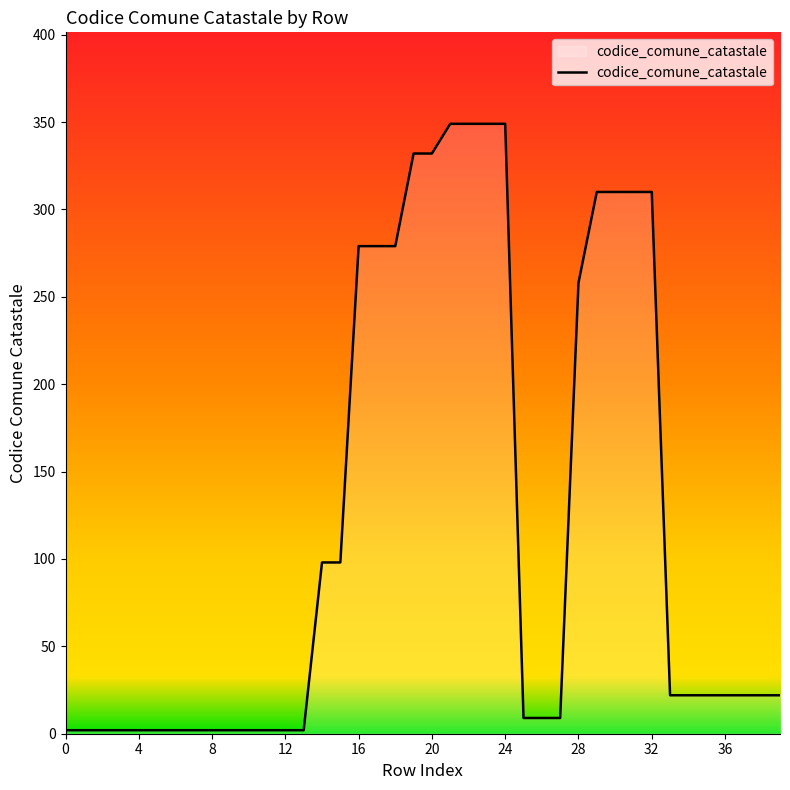

Does the chart display data point markers on the line(s)?

No